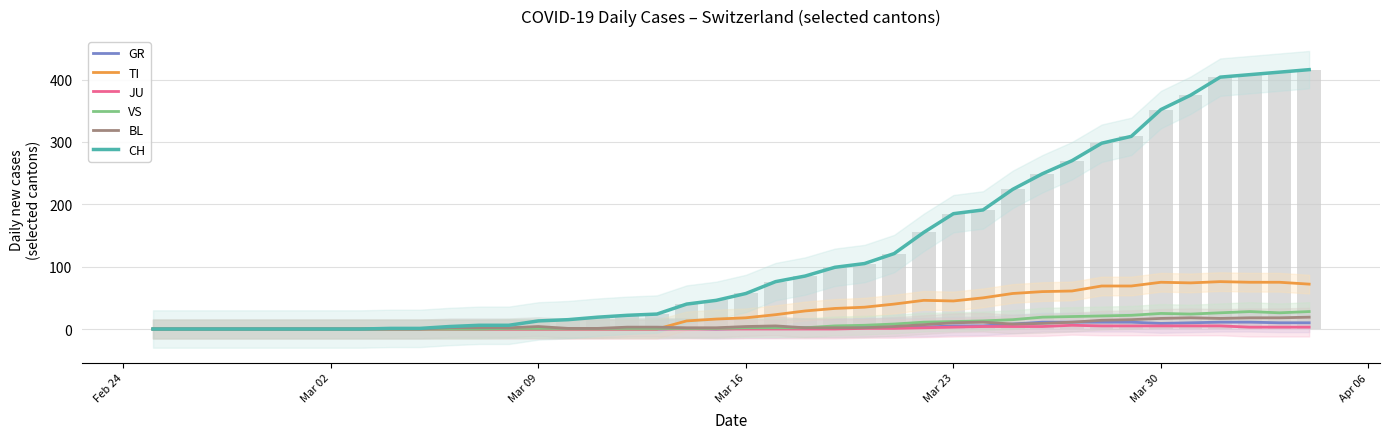

Which category has the lowest value in the JU series?

Feb 24